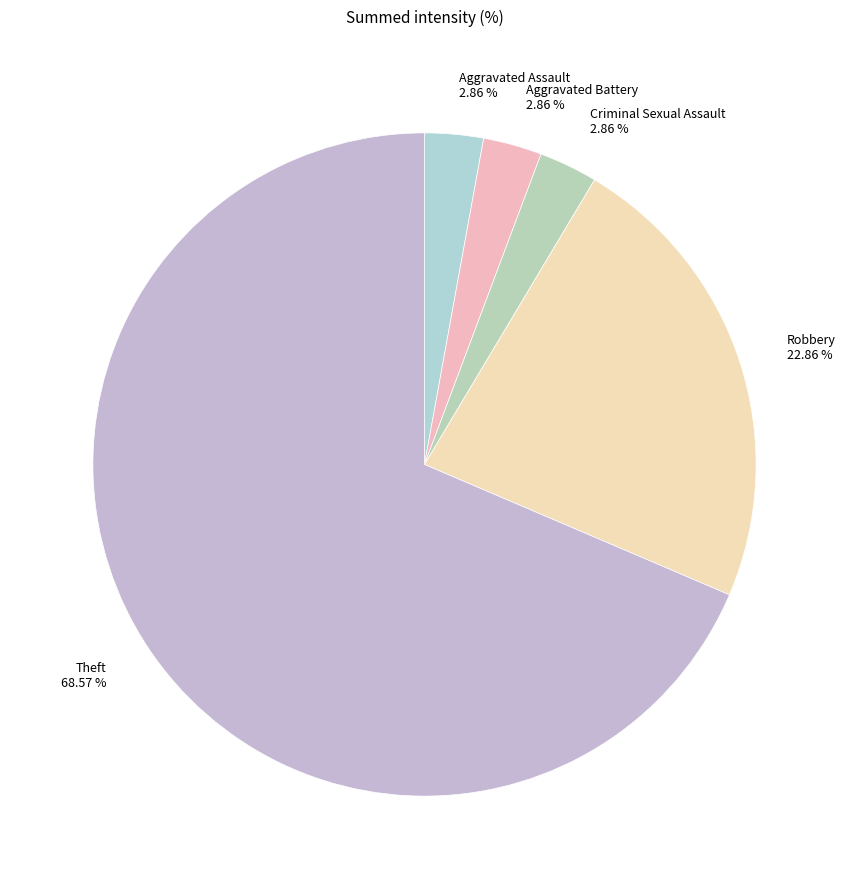

Approximately how many times larger is the value at Robbery compared to Theft?

0.3